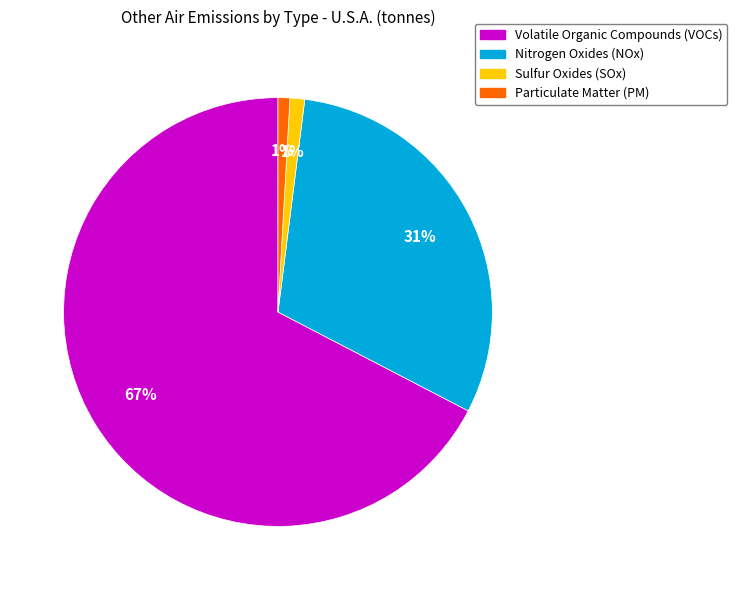

To the nearest percent, what is the combined percentage of Sulfur Oxides (SOx) and Particulate Matter (PM)?

2%